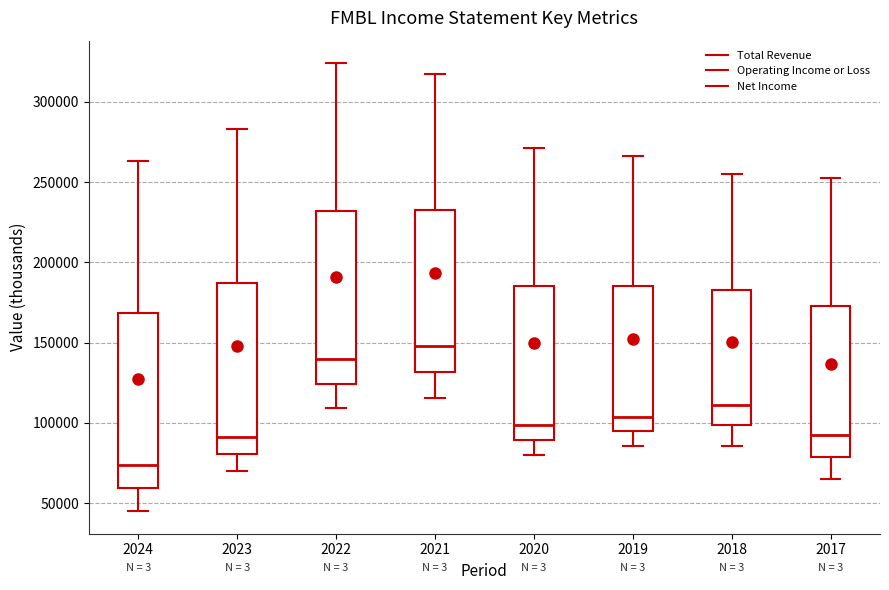

Reading left to right, read every box against the y-axis: the position of its median line, the range the box covers, and the ends of its whiskers. The values are not printed on the chart, so give them approximately, as read against the axis.

2024: median 75000, box 60000 to 170000, whiskers 45000 to 265000
2023: median 90000, box 80000 to 185000, whiskers 70000 to 285000
2022: median 140000, box 125000 to 230000, whiskers 110000 to 325000
2021: median 150000, box 130000 to 235000, whiskers 115000 to 315000
2020: median 100000, box 90000 to 185000, whiskers 80000 to 270000
2019: median 105000, box 95000 to 185000, whiskers 85000 to 265000
2018: median 110000, box 100000 to 185000, whiskers 85000 to 255000
2017: median 95000, box 80000 to 175000, whiskers 65000 to 255000